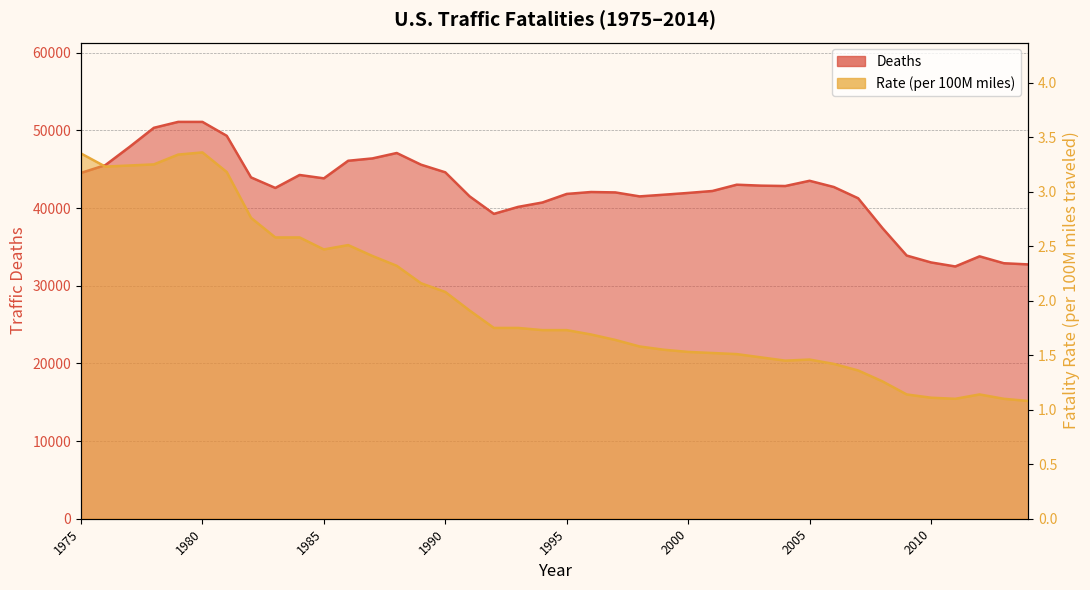

True or false: Deaths and Rate intersect in this chart.

False